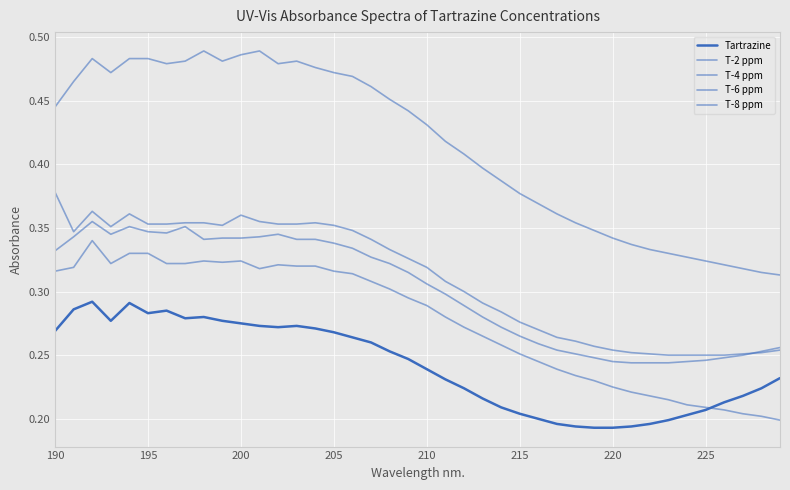

How many lines are shown in the chart?

5